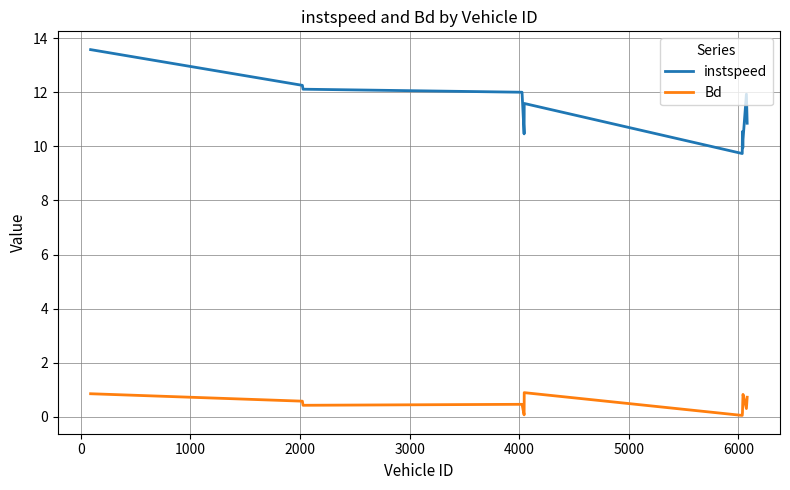

What is the difference between the maximum and minimum values in the instspeed series?

3.8